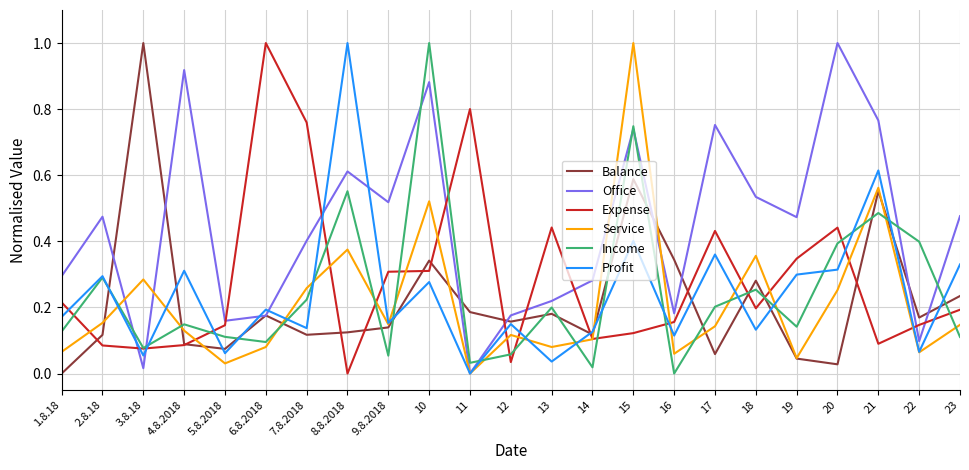

At how many categories does at least one series exceed 0?

23